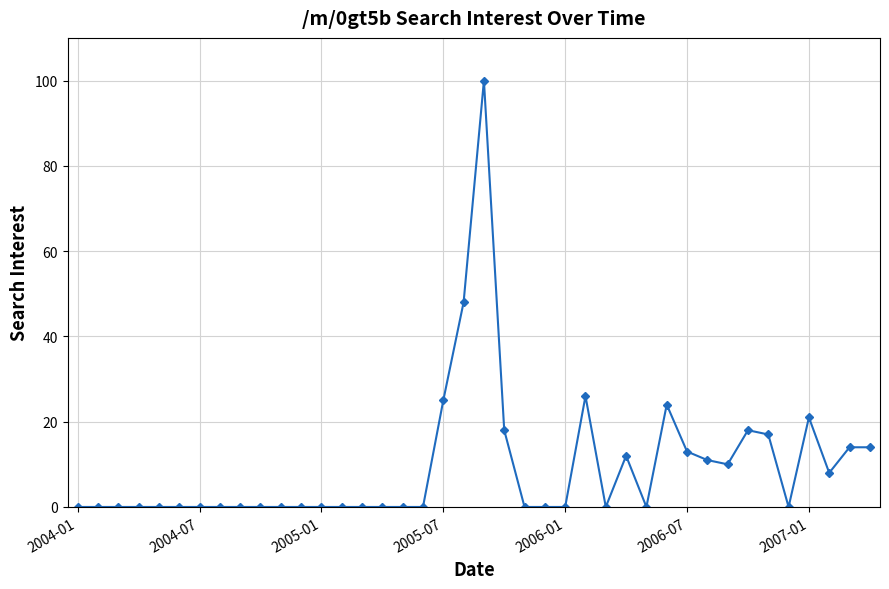

True or false: the data has more than 1 interior local peaks.

True